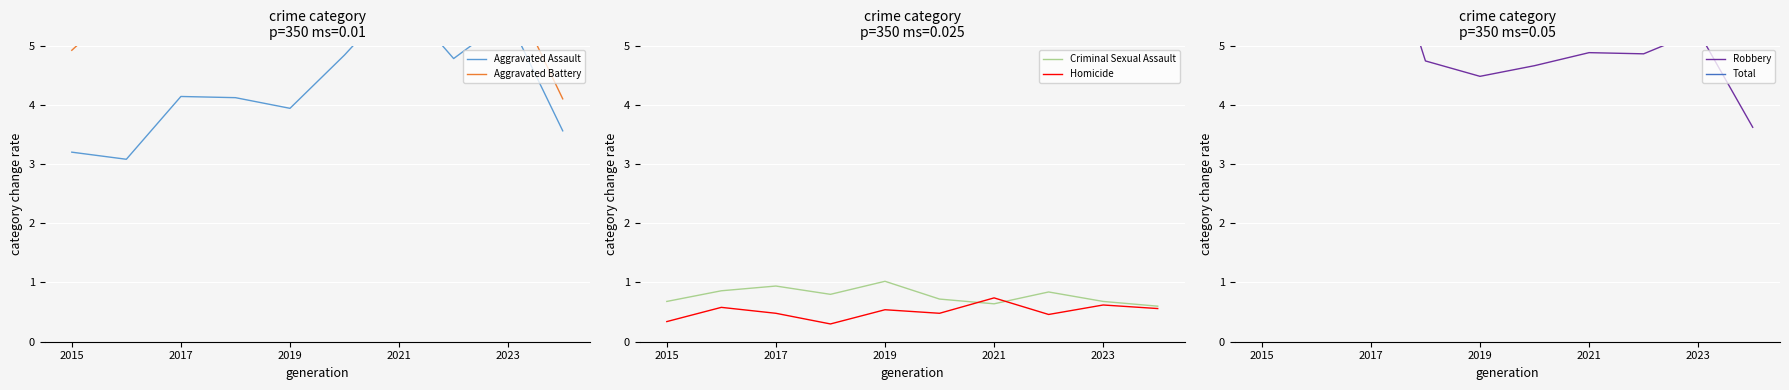

In Aggravated Battery, how many points are lower than both neighbors (excluding endpoints)?

3